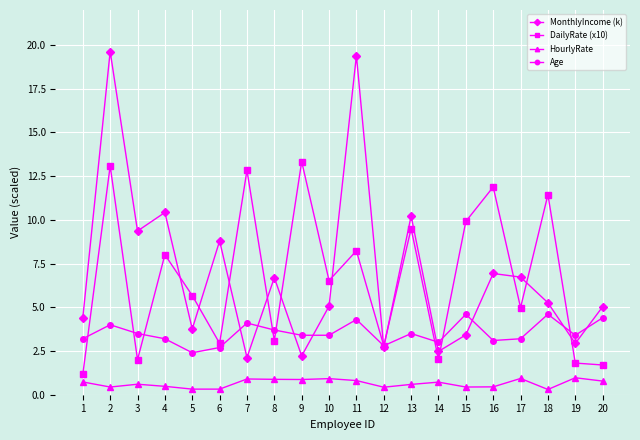

What is the average value of the MonthlyIncome (k) series?

6.9